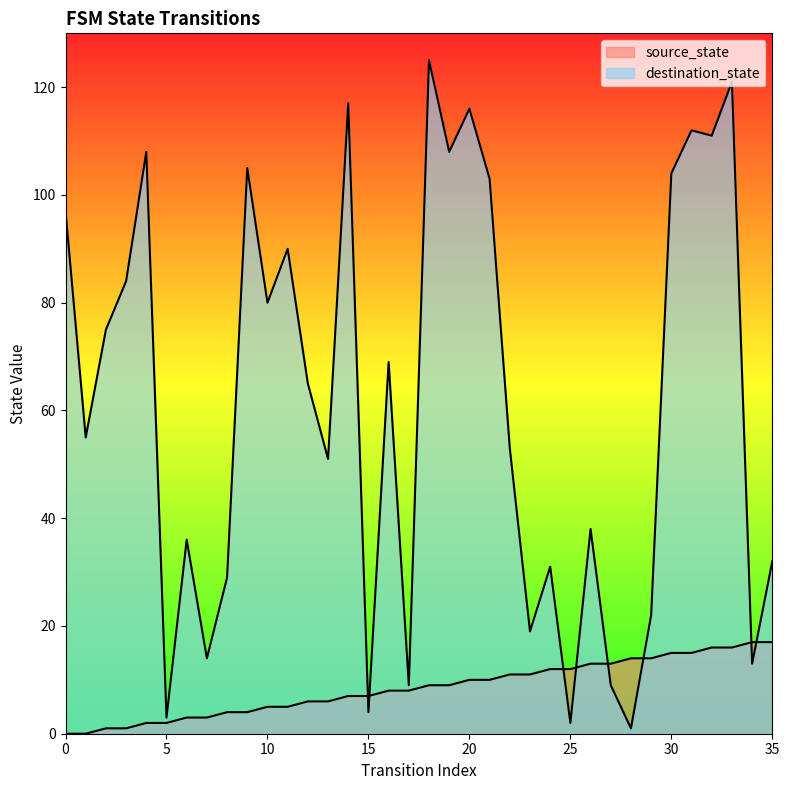

At which label is source_state closest to 8?

16